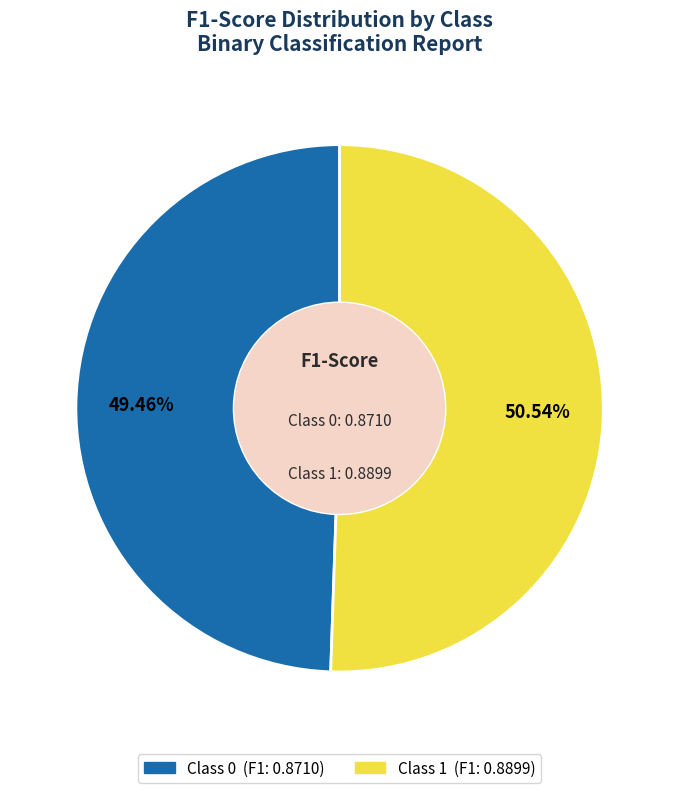

Is there any slice that represents more than half of the pie?

Yes